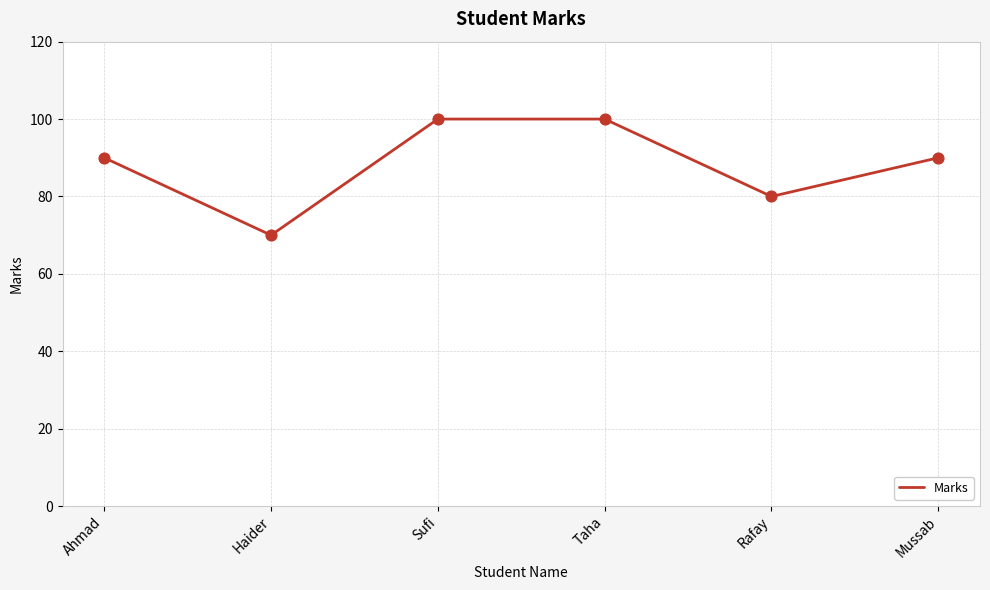

What is the ratio of the value at Rafay to the value at Sufi?

0.8